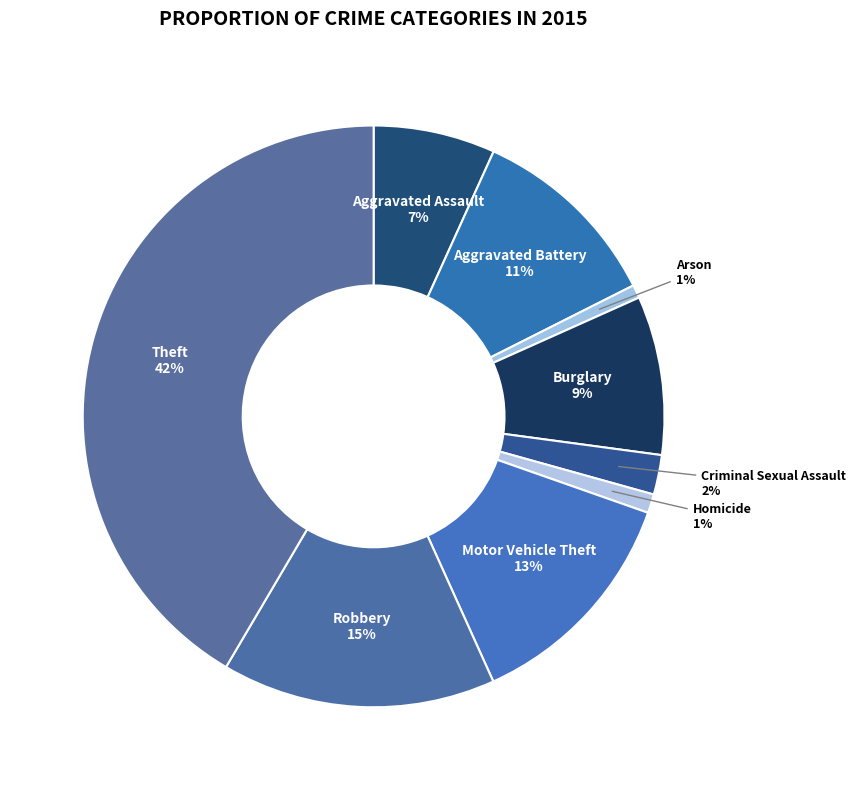

To the nearest percent, what portion does Theft represent?

42%